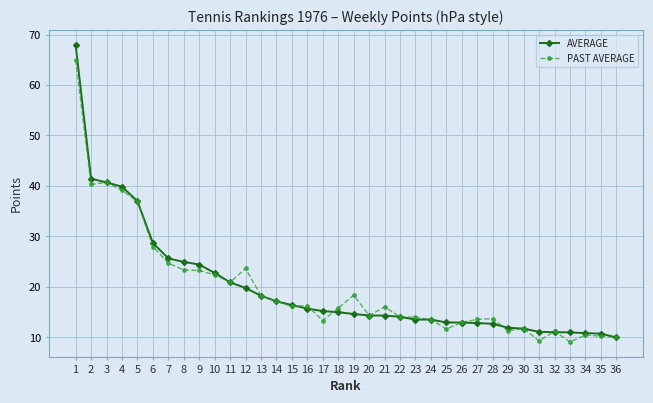

How many data points does each series have?

36